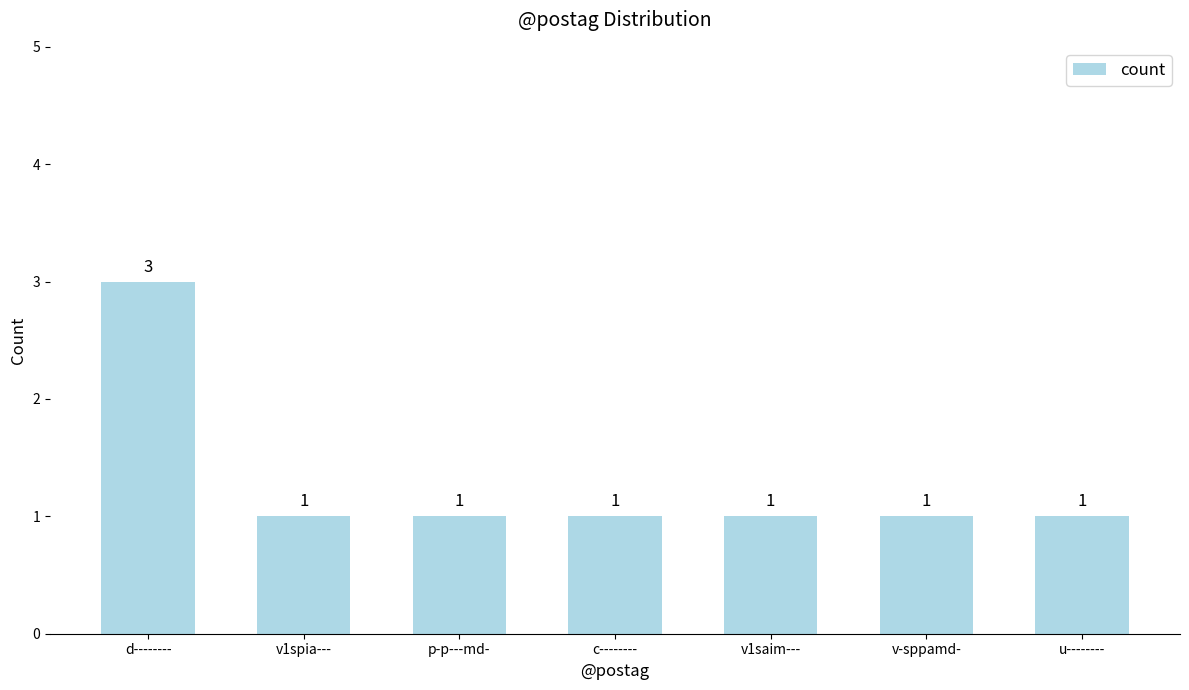

The value at v1saim--- is 1. True or false?

True